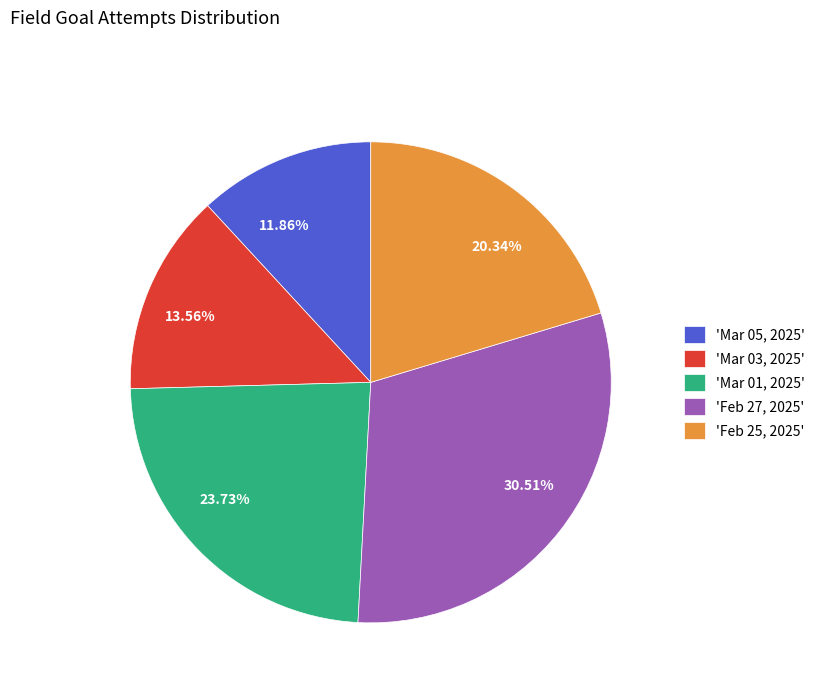

Is the sum of 11.86% and 20.34% greater than half?

No